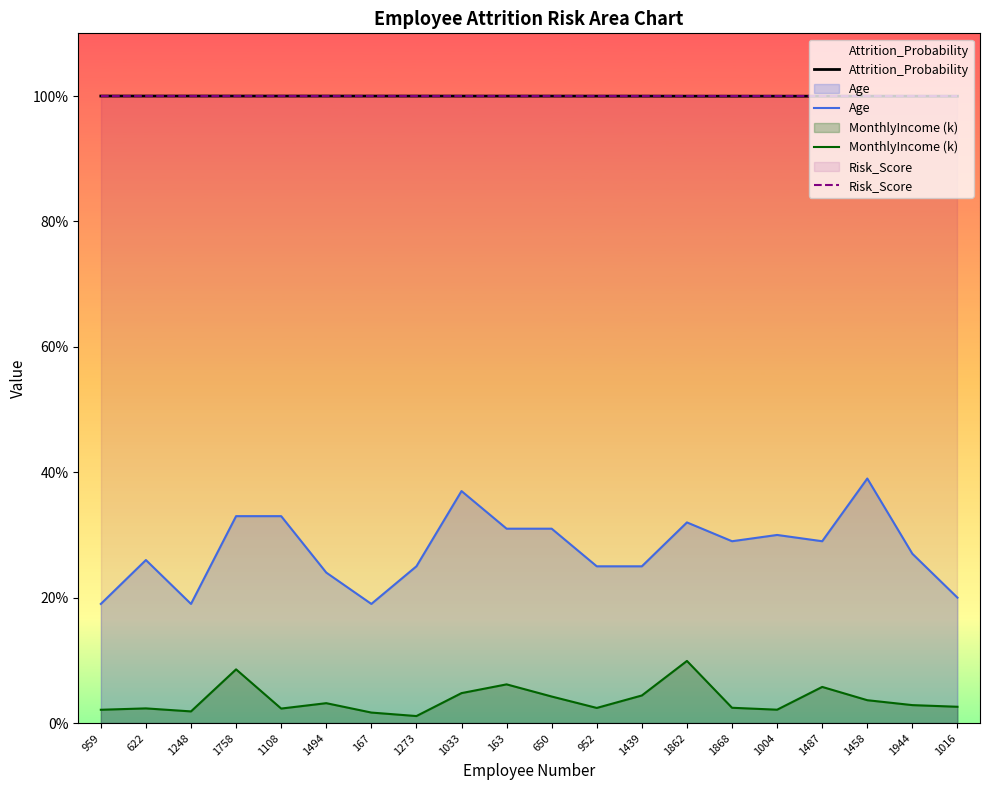

What is the highest value of the Age series?

39.0